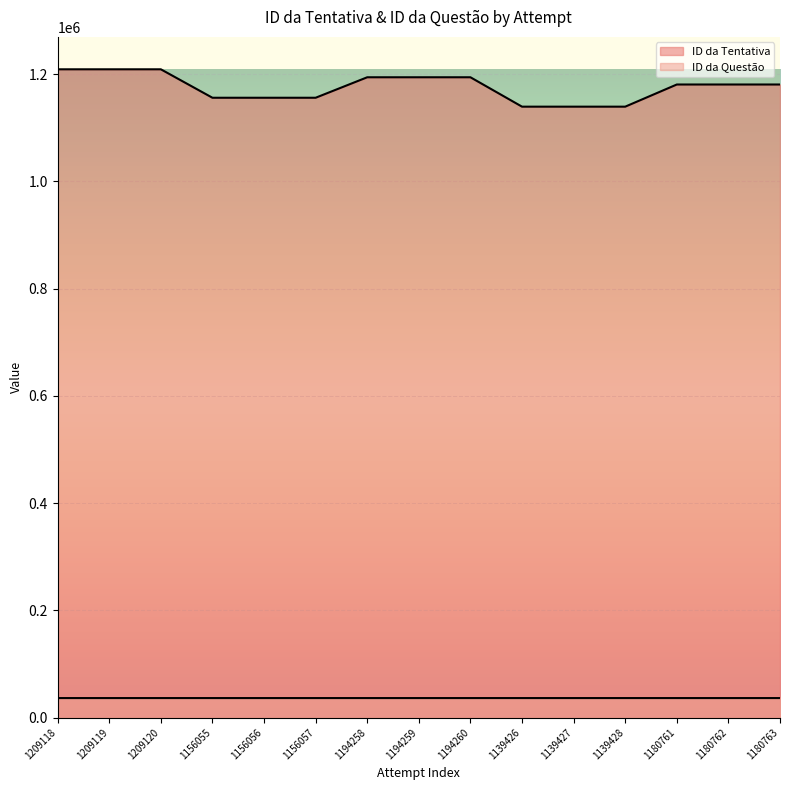

True or false: ID da Tentativa and ID da Questão intersect in this chart.

False